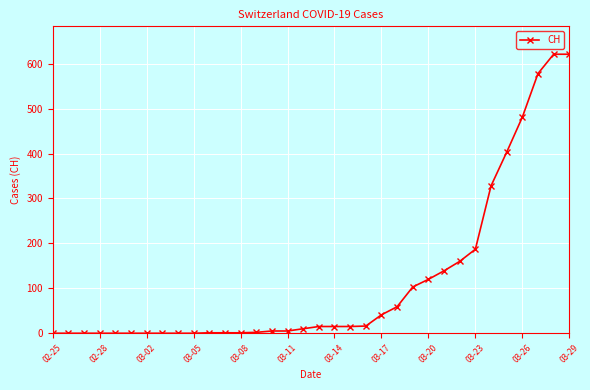

What is the sum of all values?

3927